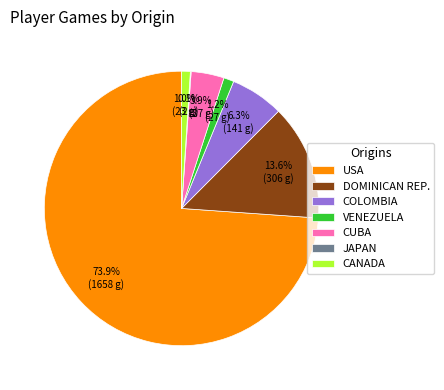

What is the ratio of the value at CANADA to the value at CUBA?

0.3